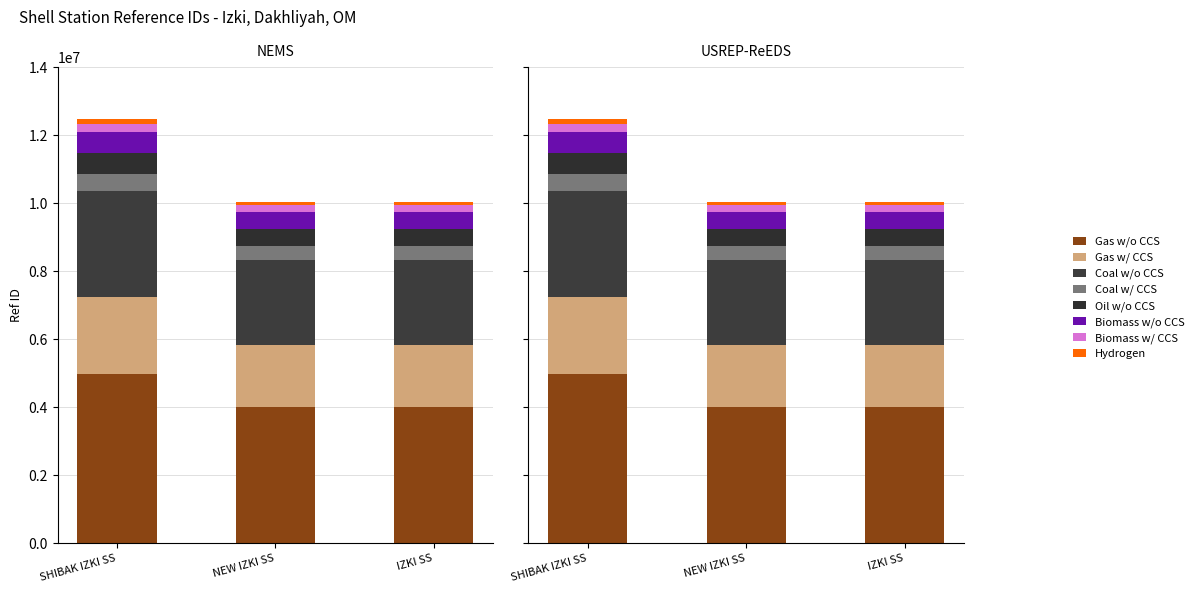

List the labels in order of value, largest first.

SHIBAK IZKI SS, NEW IZKI SS, IZKI SS